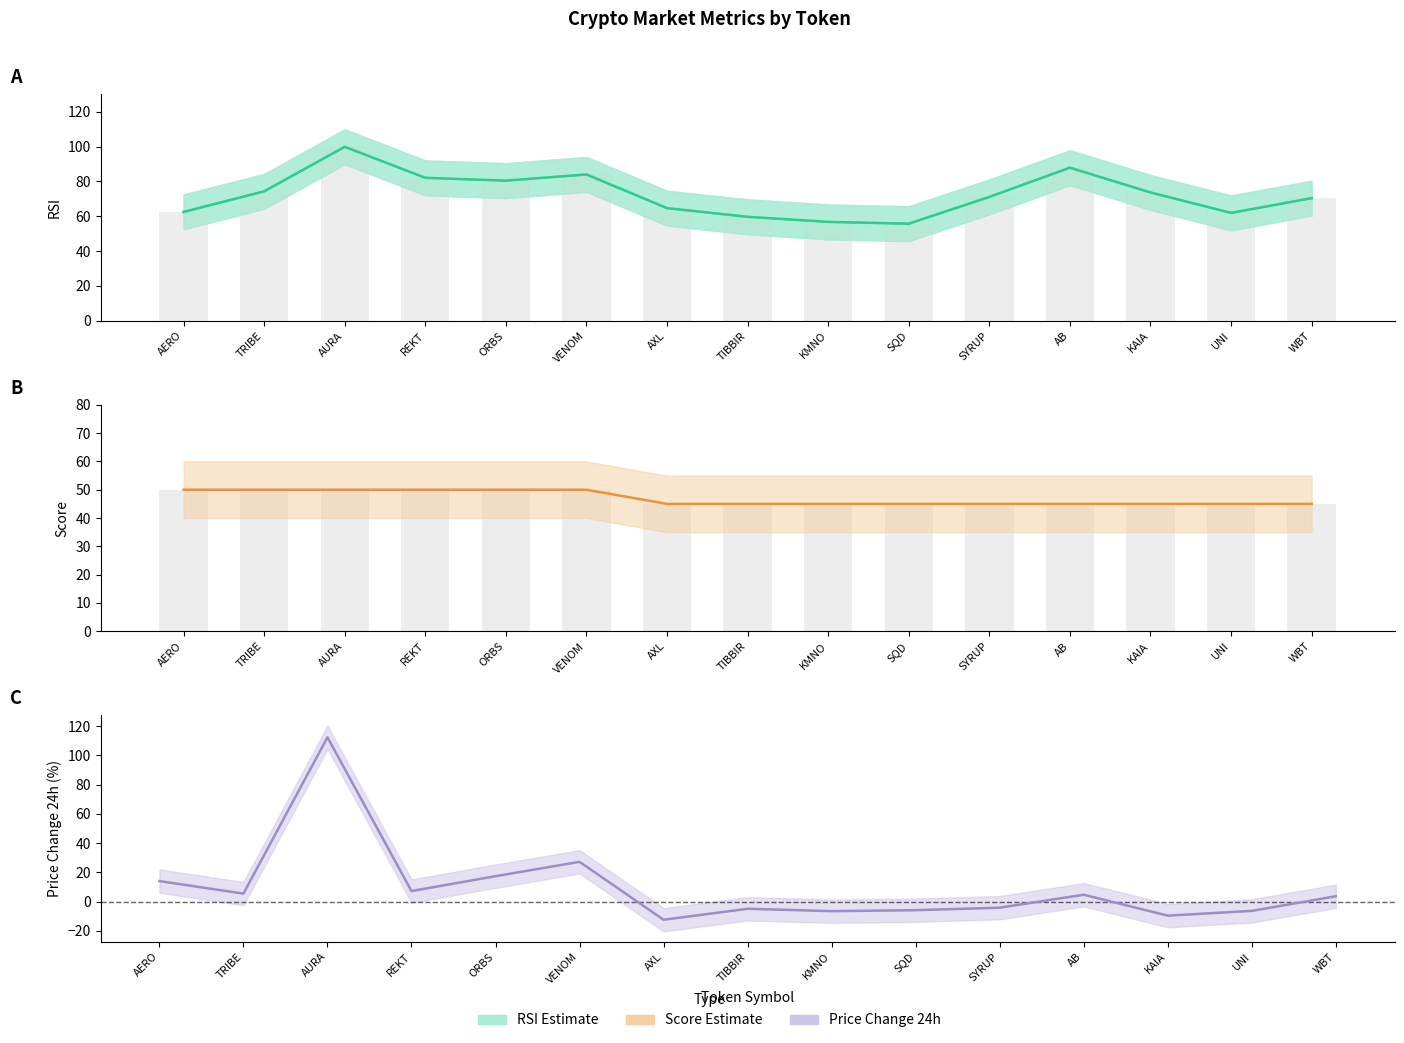

List the labels in order of Price Change 24h value, largest first.

AURA, VENOM, ORBS, AERO, REKT, TRIBE, AB, WBT, SYRUP, TIBBIR, SQD, UNI, KMNO, KAIA, AXL